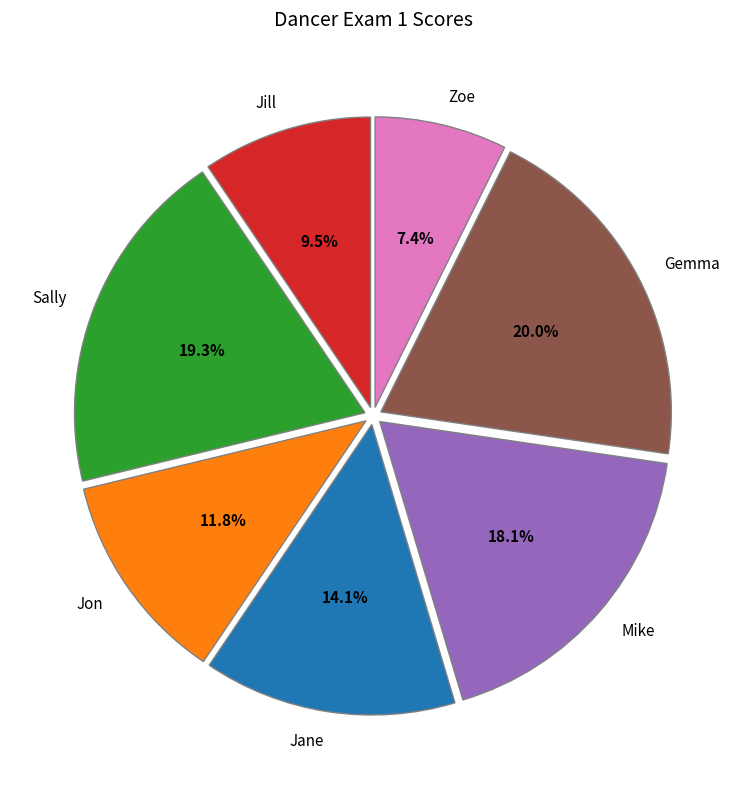

Between Gemma and Mike, which is larger?

Gemma